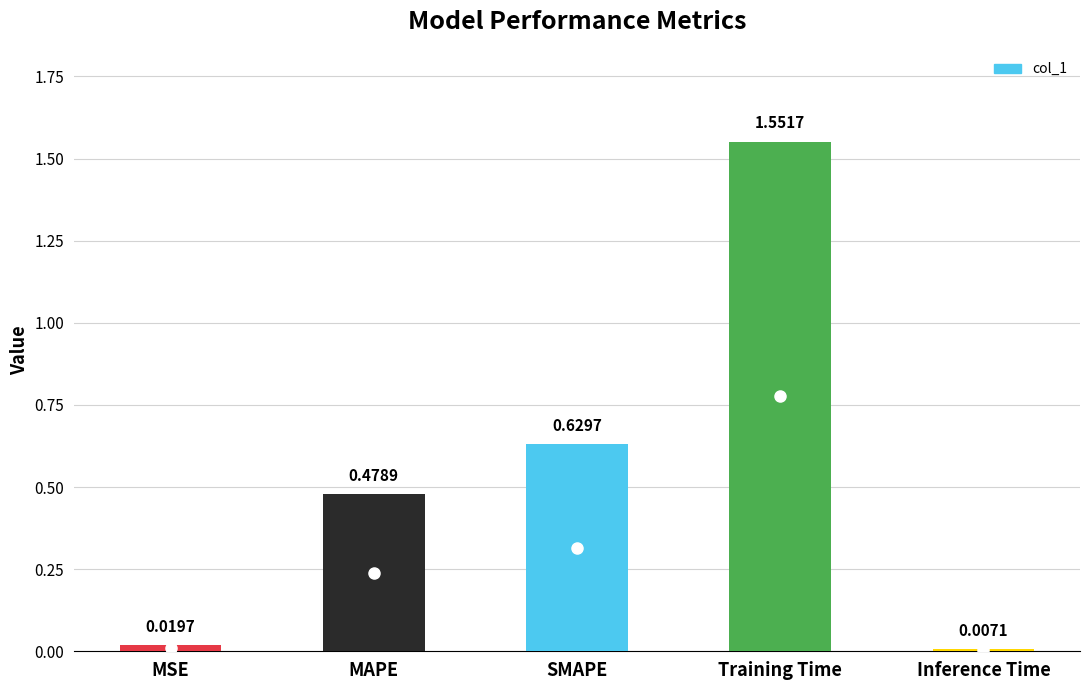

Rank the categories by value from lowest to highest.

Inference Time, MSE, MAPE, SMAPE, Training Time